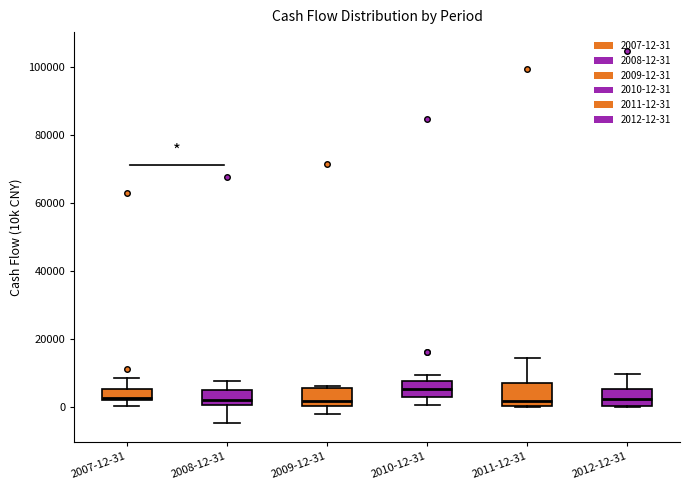

Reading left to right, read every box against the y-axis: the position of its median line, the range the box covers, and the ends of its whiskers. The values are not printed on the chart, so give them approximately, as read against the axis.

2007-12-31: median 2000 (just above the box's lower edge), box 2000 to 6000, whiskers 0 to 8000
2008-12-31: median 2000, box 0 to 4000, whiskers -4000 to 8000
2009-12-31: median 2000, box 0 to 6000, whiskers -2000 to 6000 (just above the box's upper edge)
2010-12-31: median 6000, box 2000 to 8000, whiskers 0 to 10000
2011-12-31: median 2000, box 0 to 8000, whiskers 0 to 14000
2012-12-31: median 2000, box 0 to 6000, whiskers 0 to 10000